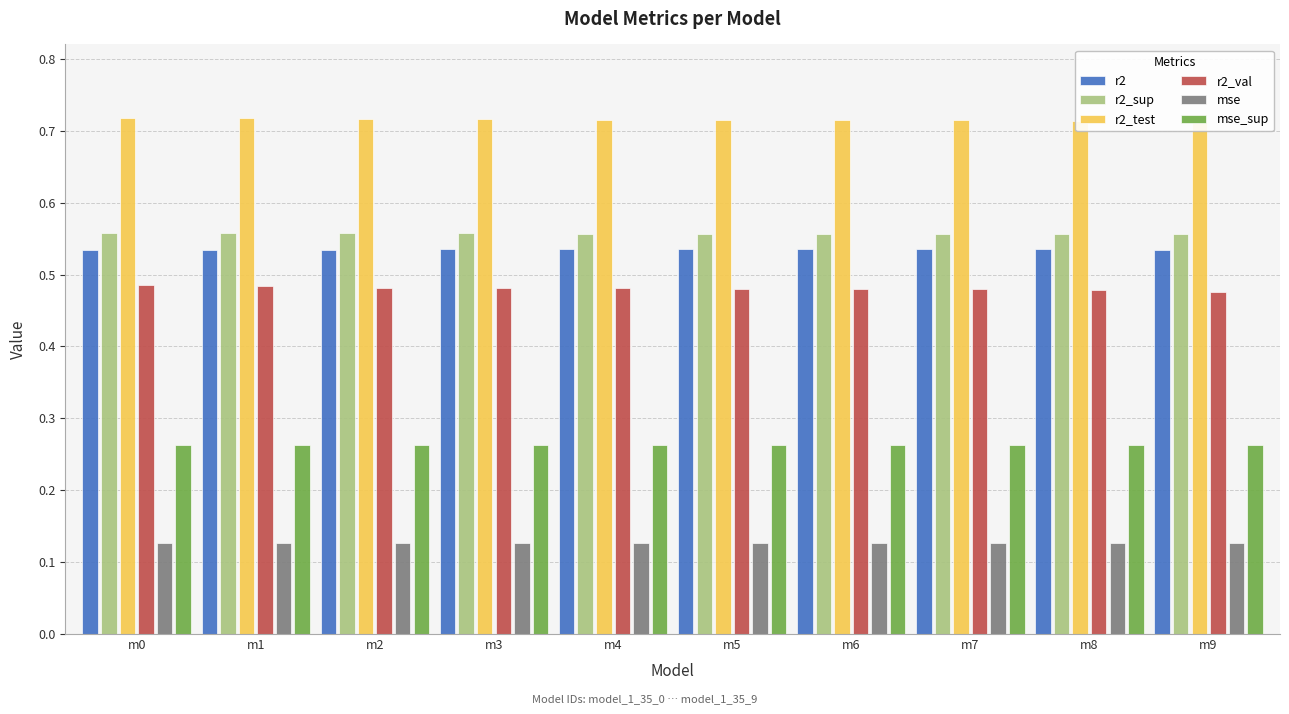

What are all the series names shown in the legend?

r2, r2_sup, r2_test, r2_val, mse, mse_sup